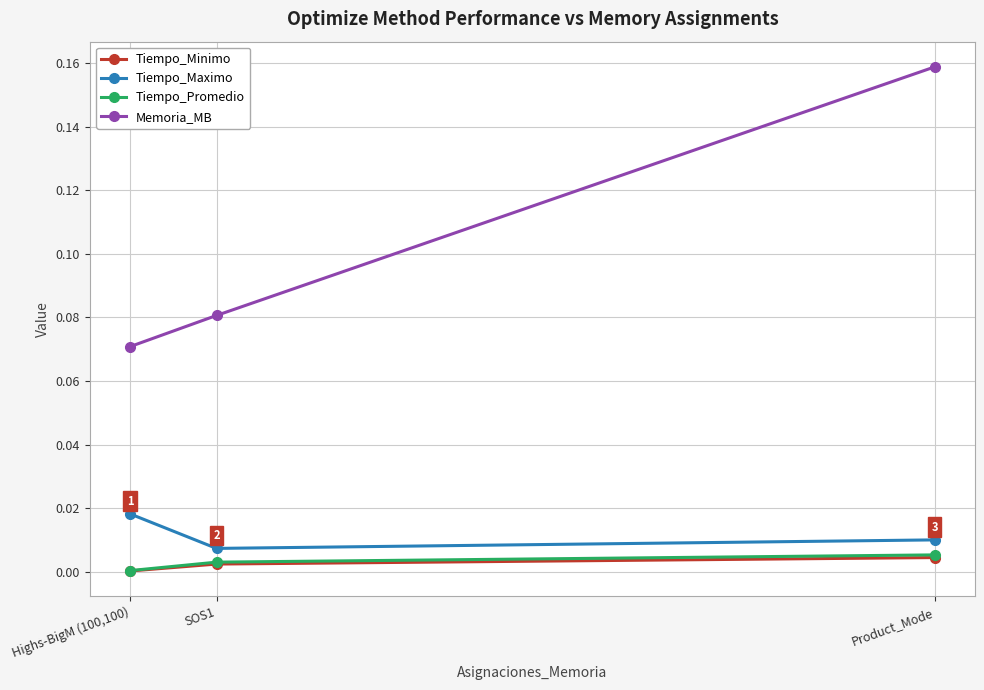

Does the chart have visible grid lines?

Yes